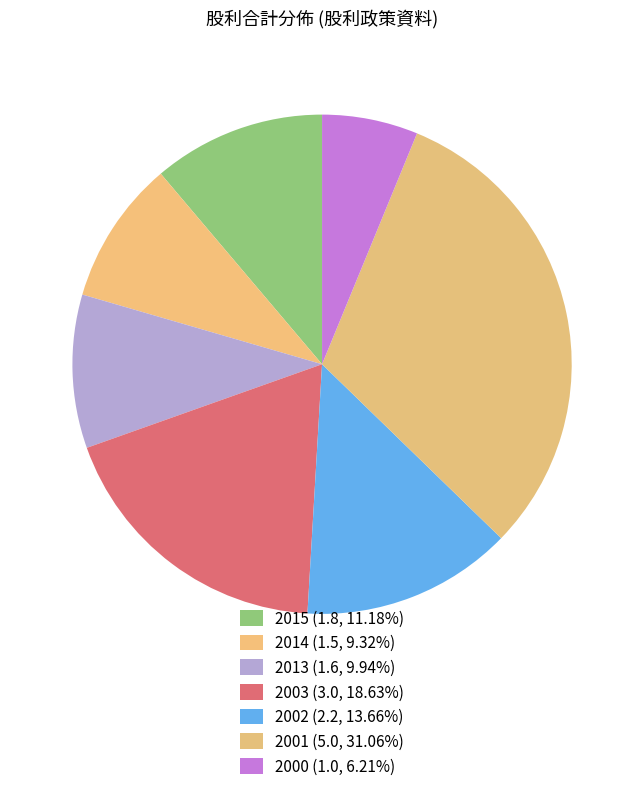

How many segments does this pie chart have?

7